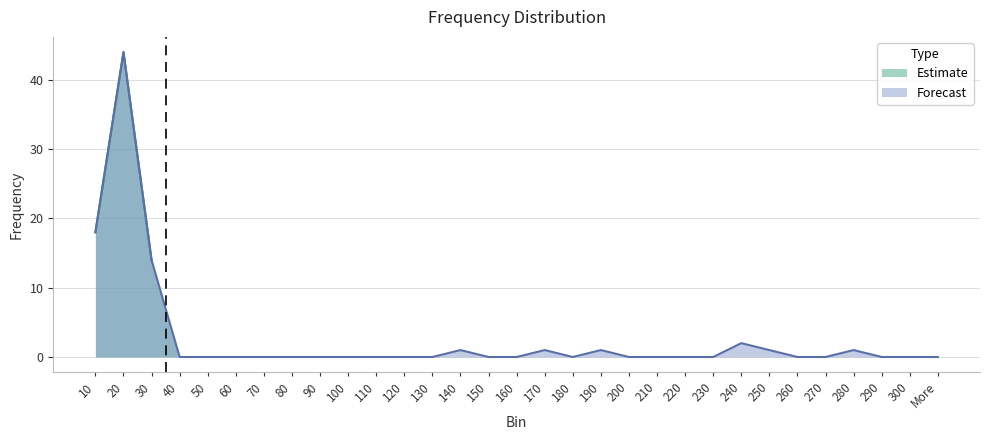

At which category does the chart reach its peak across all series?

20